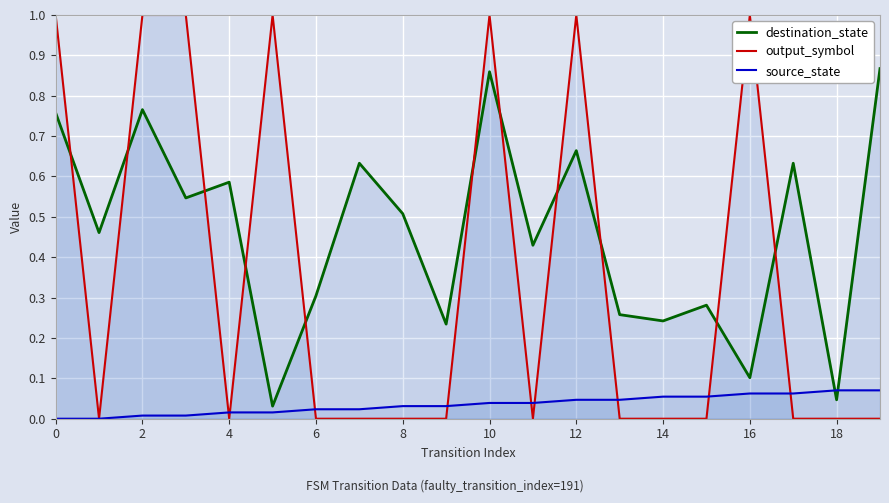

Rank the series by their average value, from highest to lowest.

destination_state, output_symbol, source_state